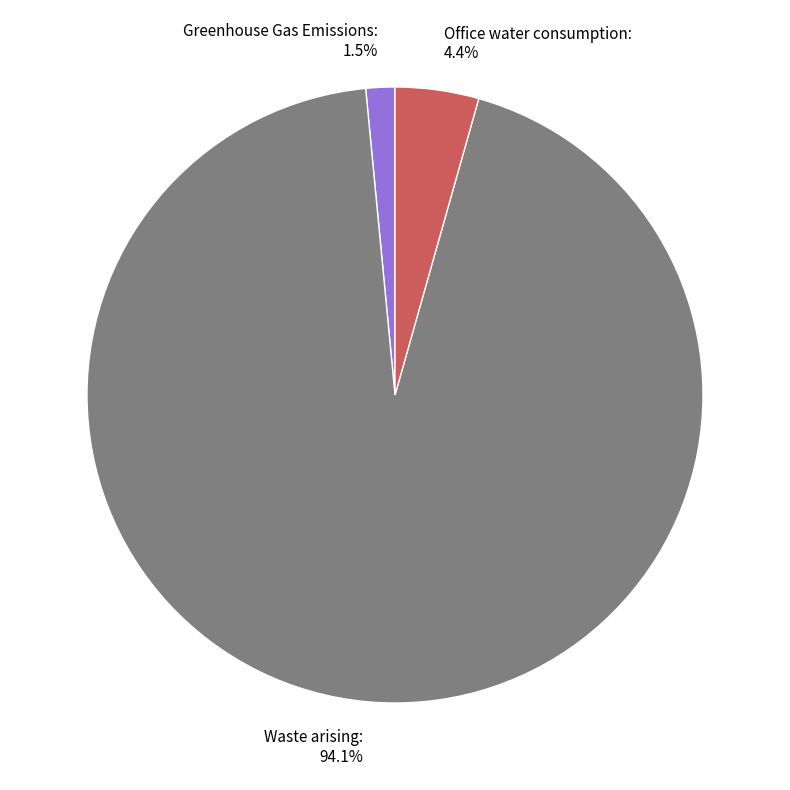

Which category has the smallest portion of the pie?

Greenhouse Gas Emissions